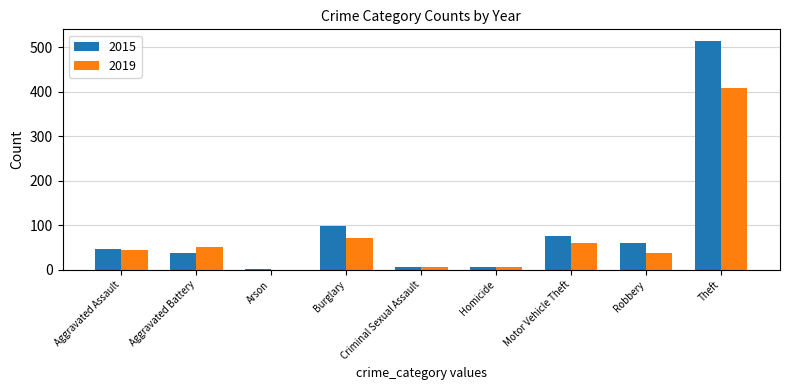

The 2015 series shows 163 at Burglary. True or false?

False